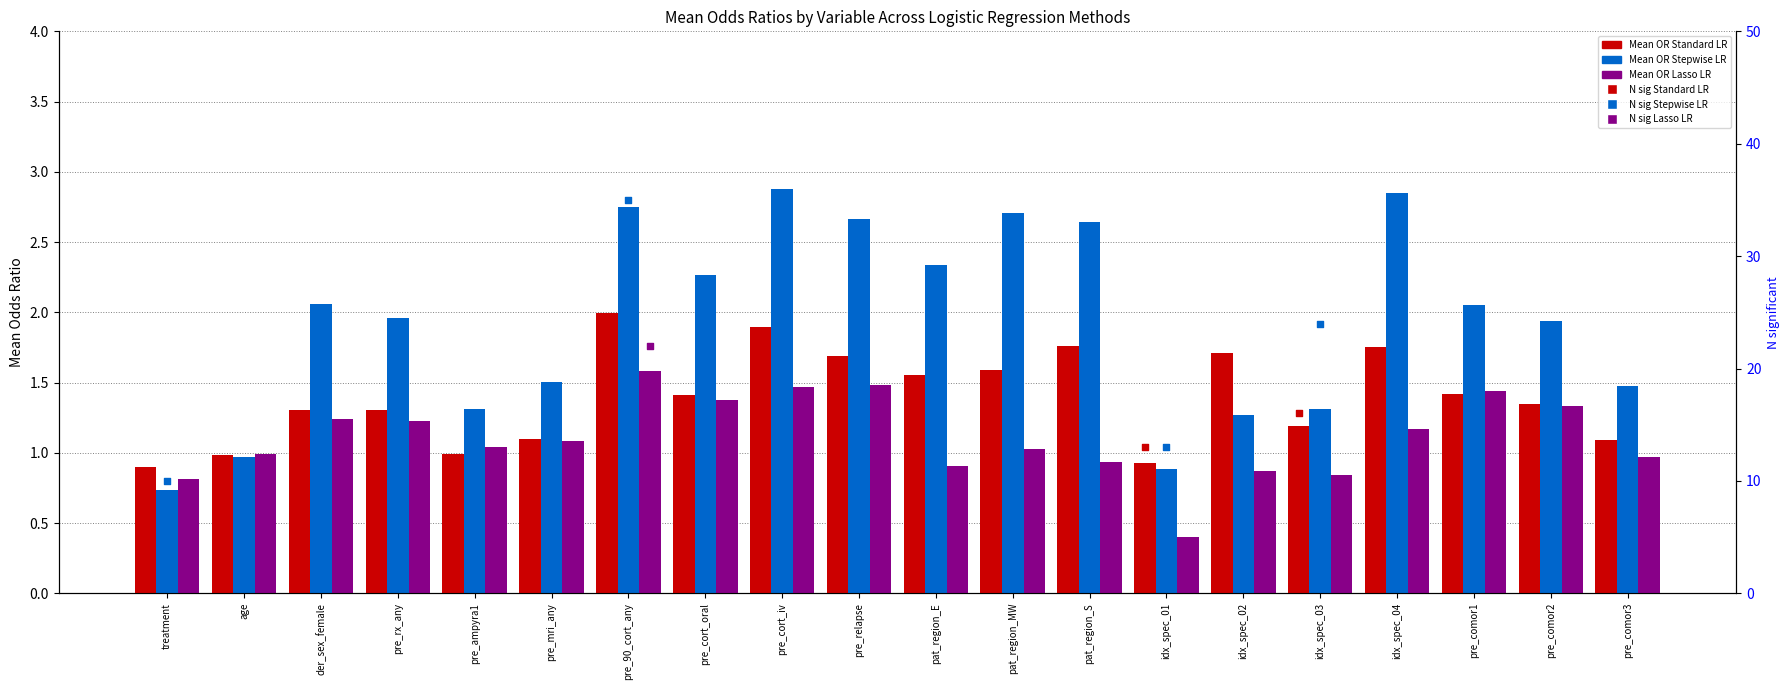

Which series has the largest total across all categories?

N sig Stepwise LR